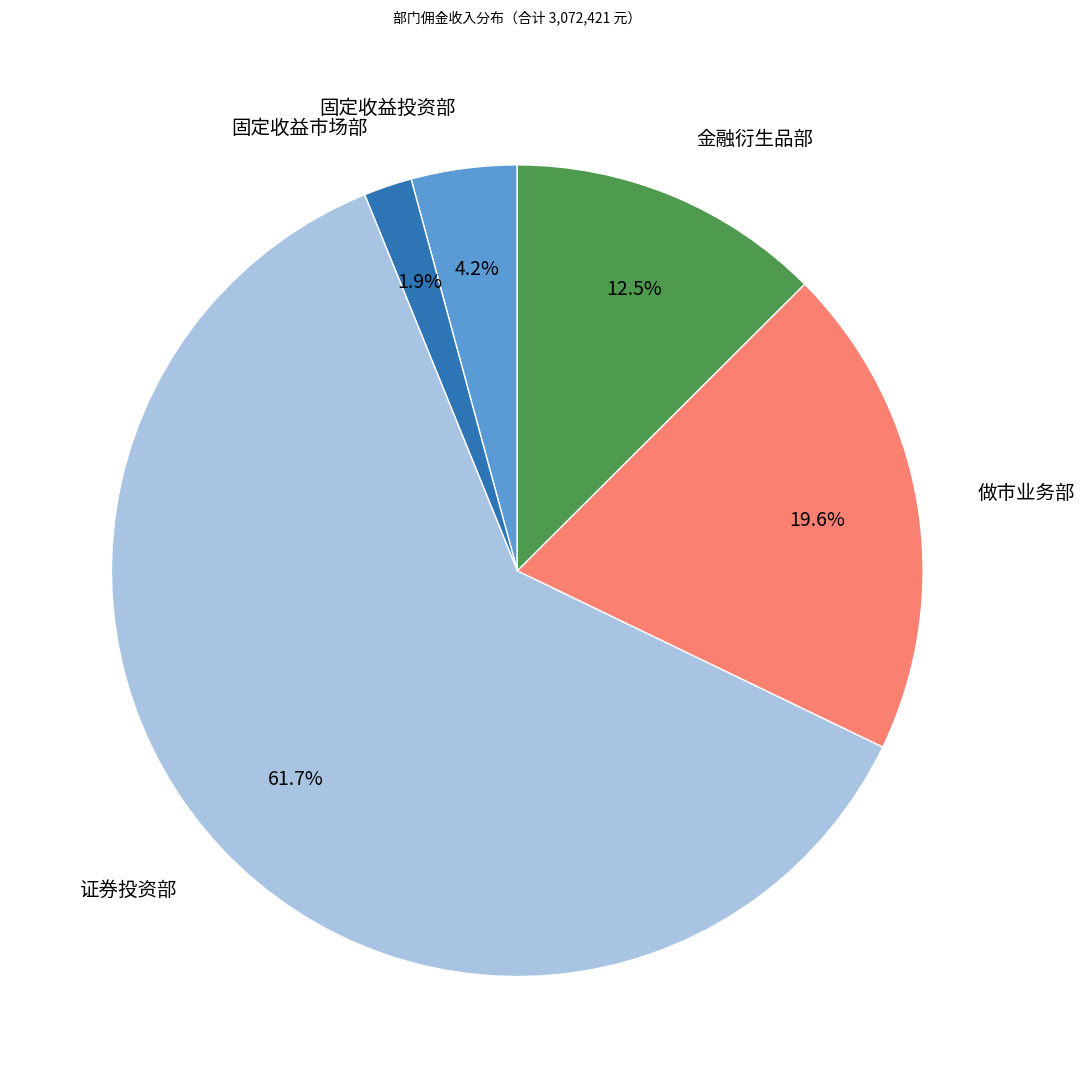

Which category has the smallest portion of the pie?

固定收益市场部